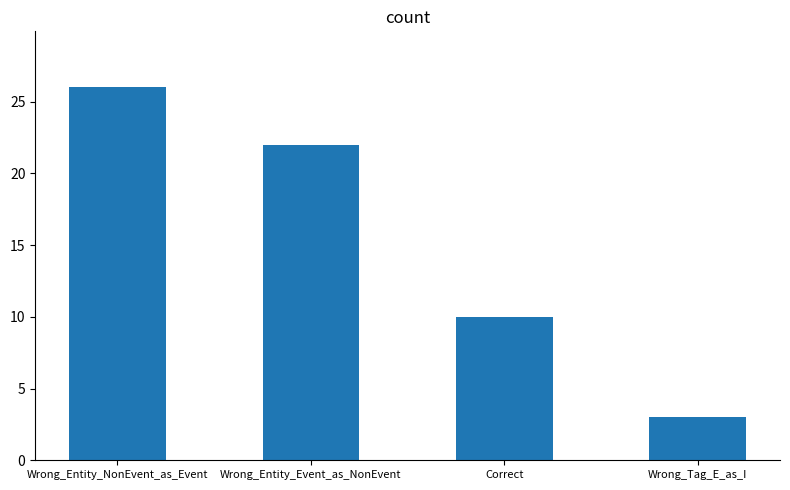

Approximately how many times larger is the value at Wrong_Entity_Event_as_NonEvent compared to Correct?

2.2